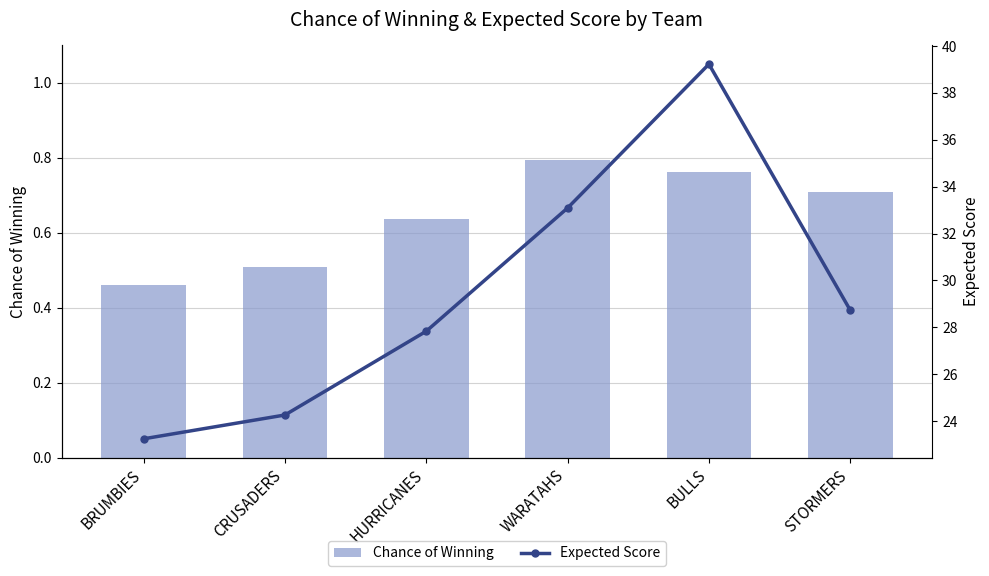

What position from the left is STORMERS?

6